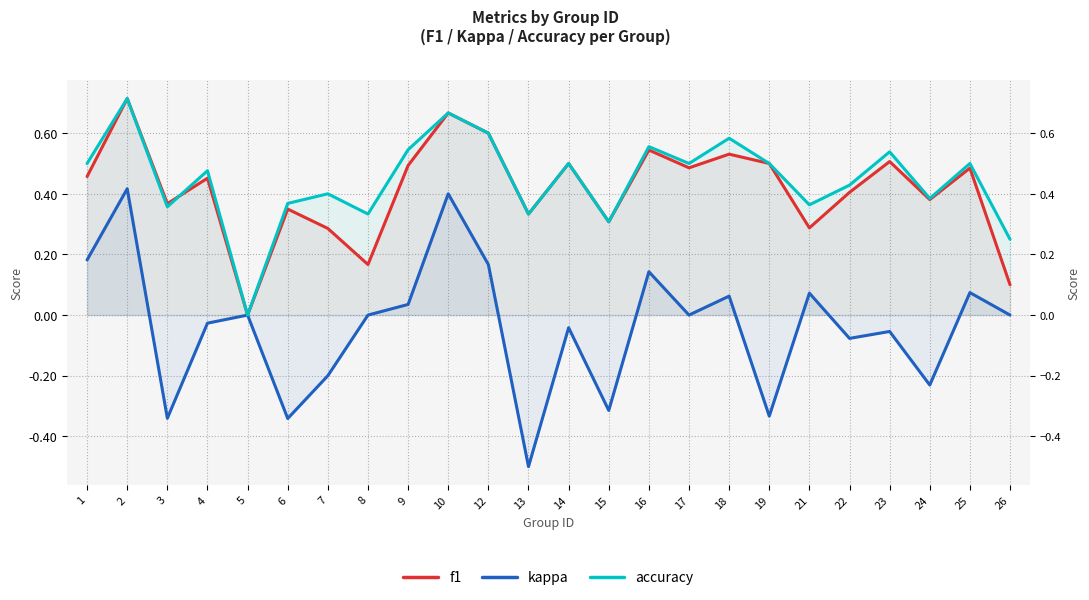

Count the accuracy values in the range 0 to 1.

24